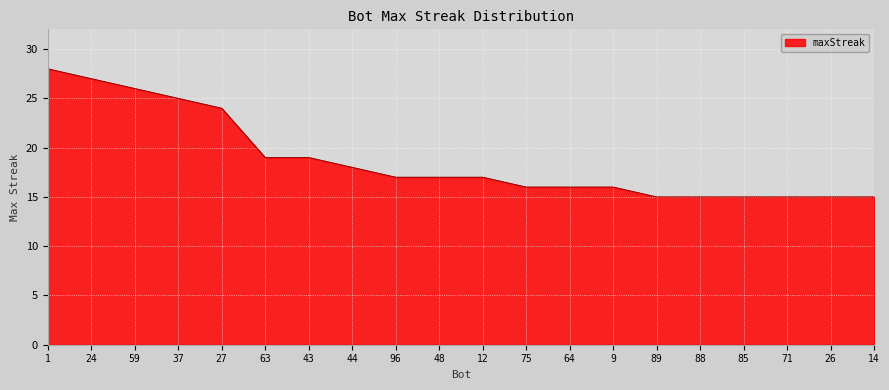

What is the maximum value shown in the chart?

28